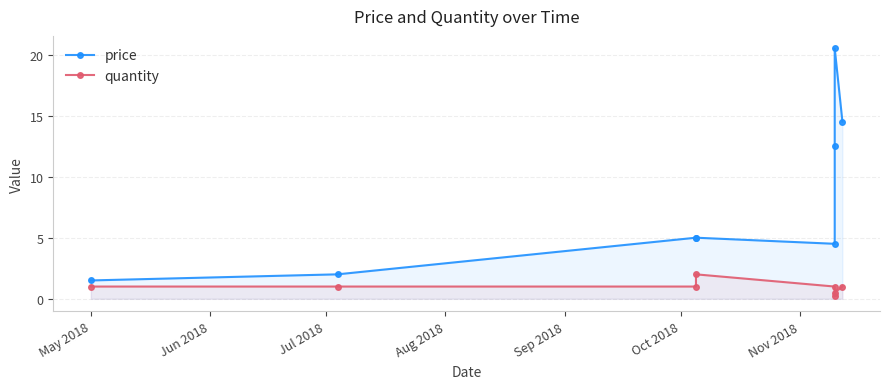

At which category is the sum across all series the highest?

Nov 2018